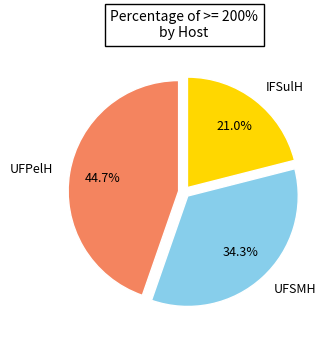

To the nearest percent, what is the difference between the largest and smallest slice percentages?

24%